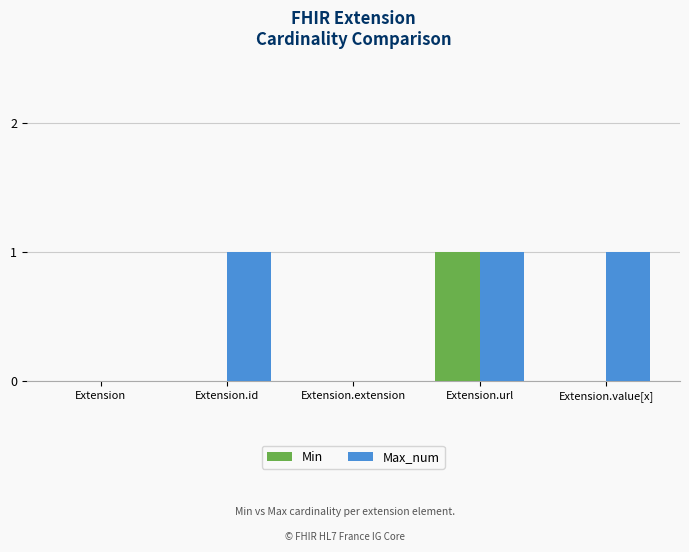

How many distinct data groups are displayed?

2